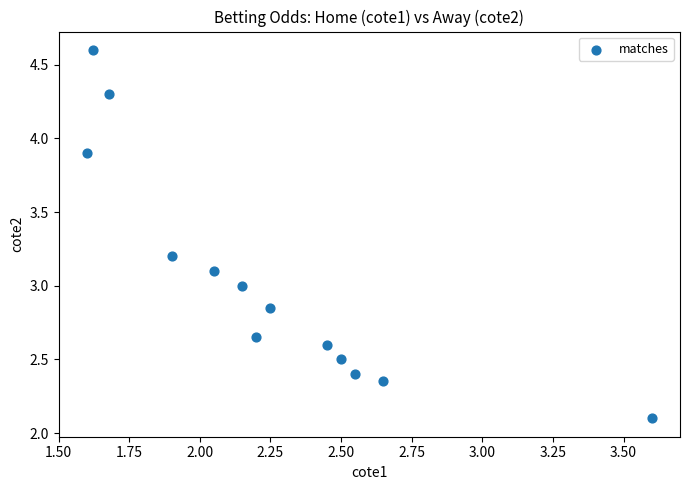

What is the range of X values (max minus min)?

2.0